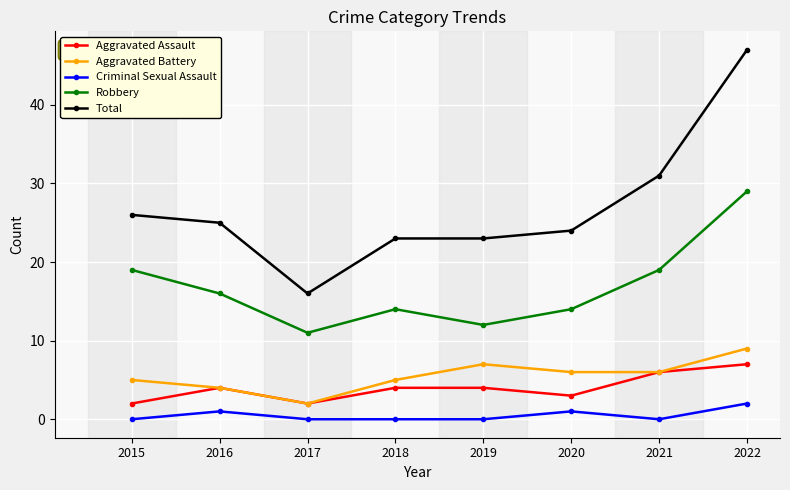

What are all the series names shown in the legend?

Aggravated Assault, Aggravated Battery, Criminal Sexual Assault, Robbery, Total